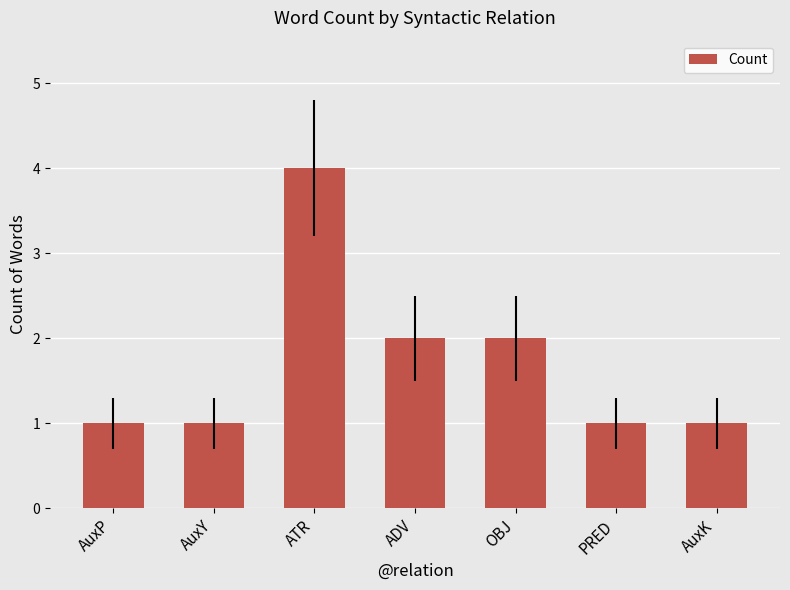

What is the difference between the values at PRED and ADV?

1